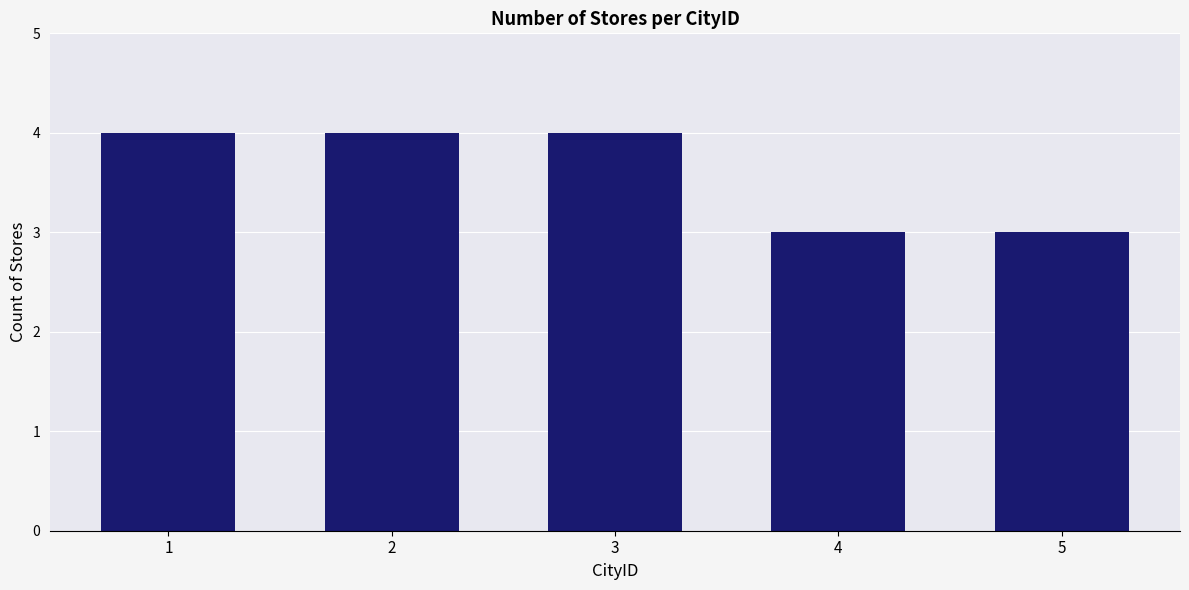

How many bars are there in total?

5